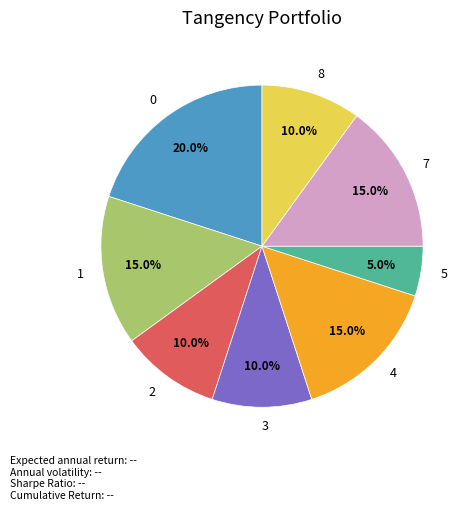

Does 4 account for over 50% of the chart?

No